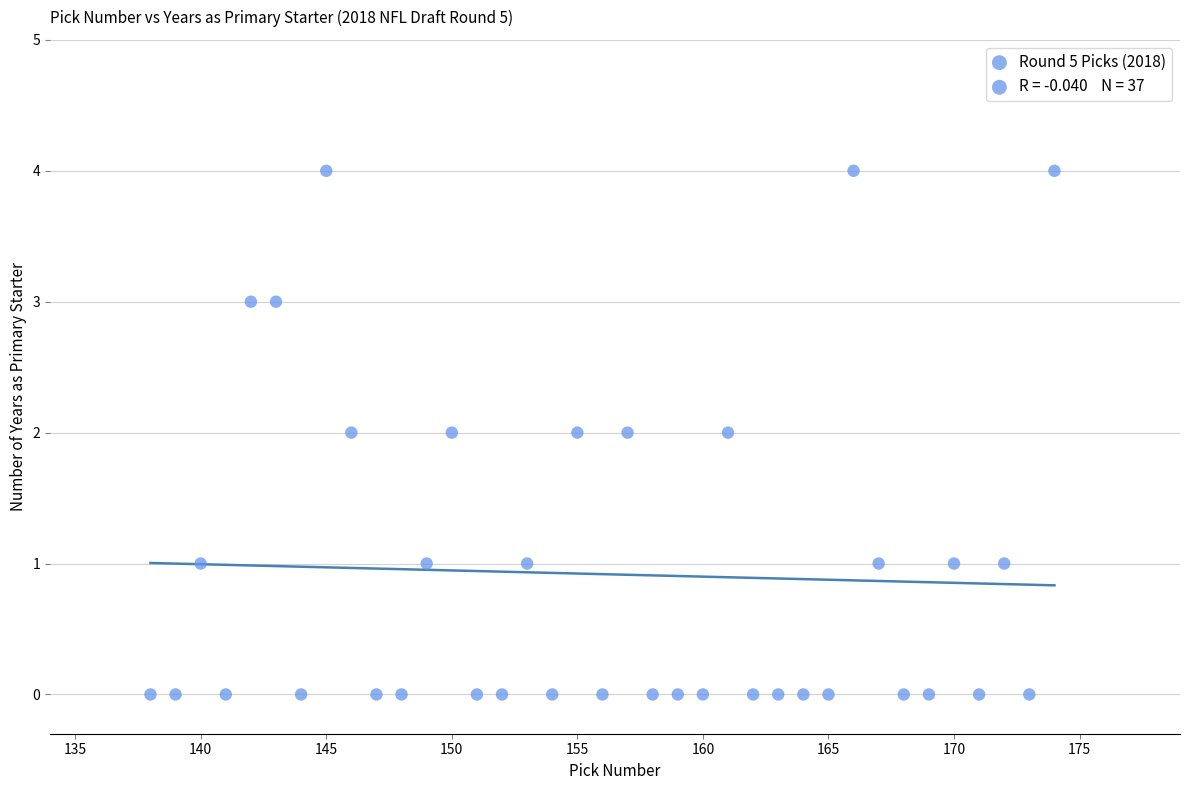

What is the range of X values (max minus min)?

36